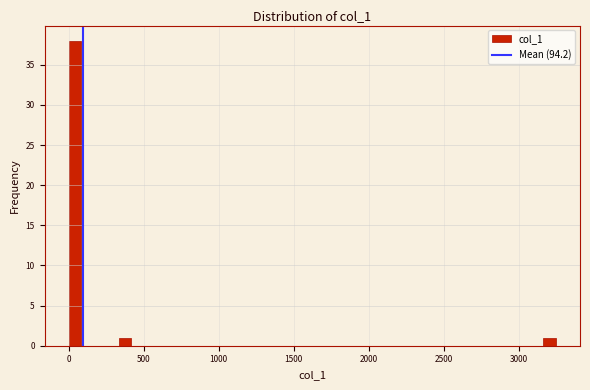

Read against the x-axis, roughly where is the centre of the tallest bar?

50